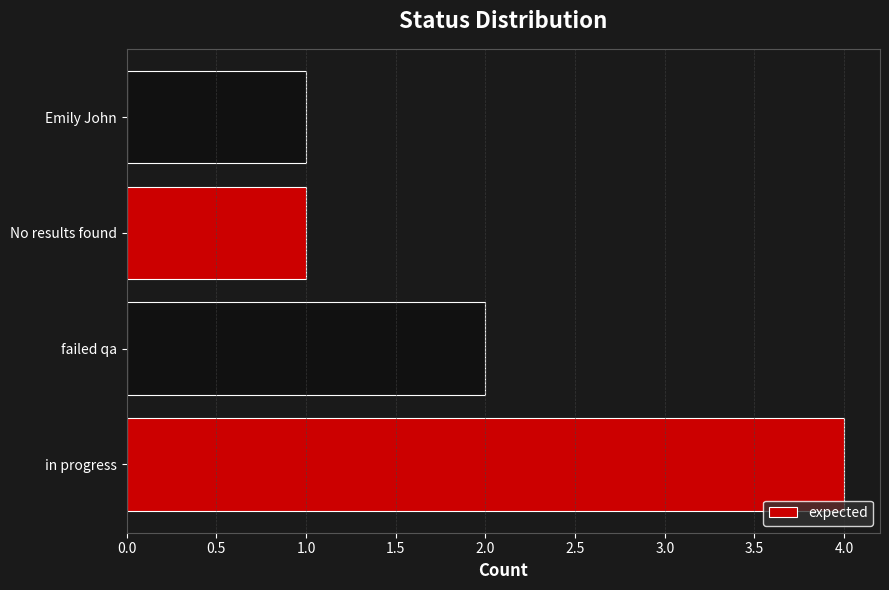

How many bars are there in total?

4